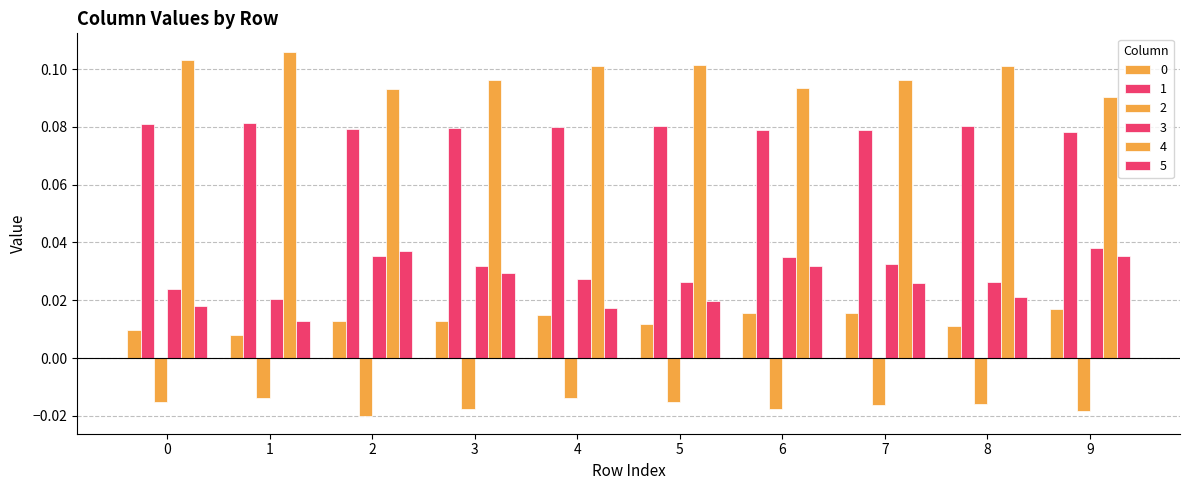

Where is 2 nearest to the value 0?

1